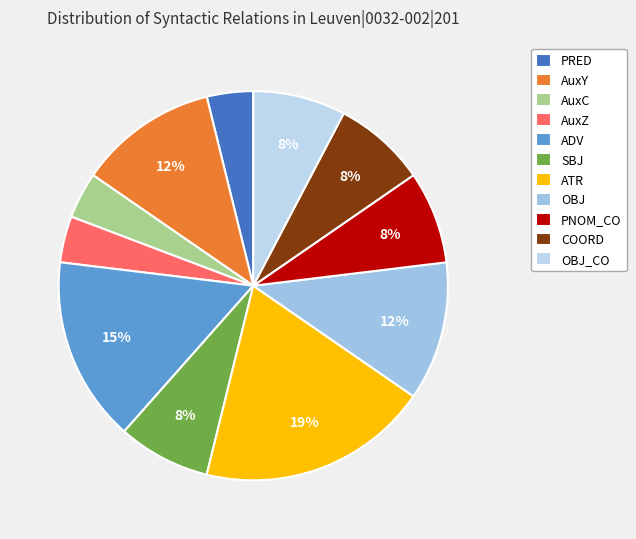

How many segments does this pie chart have?

11